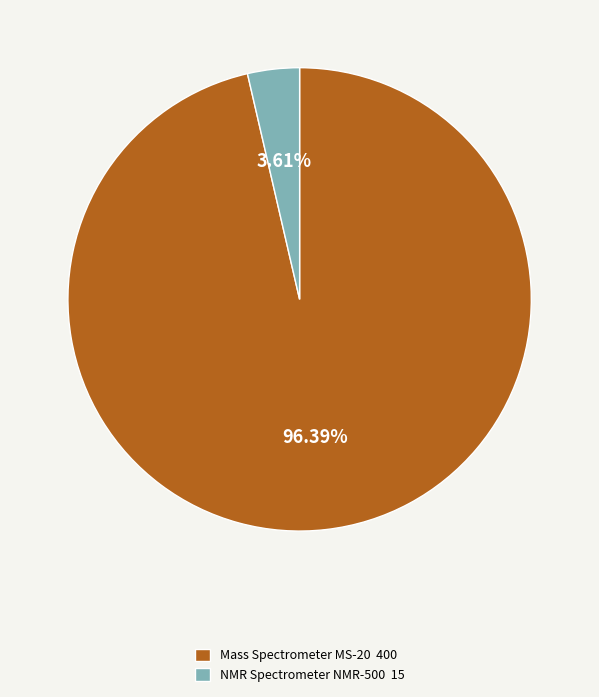

To the nearest percent, what portion does NMR Spectrometer NMR-500 represent?

4%